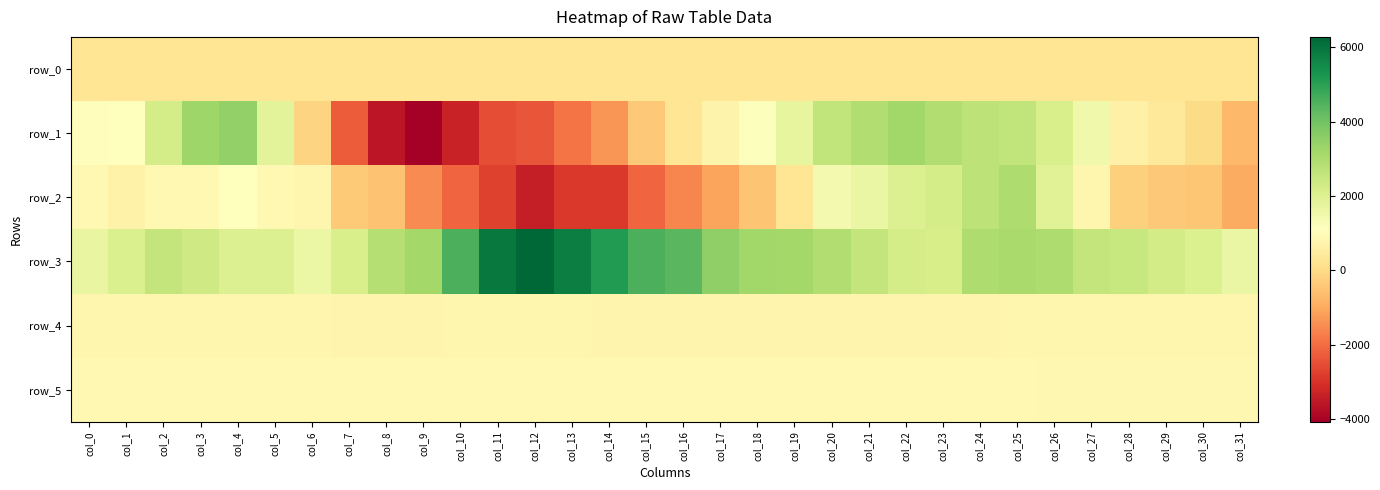

At which category is the sum across all series the highest?

col_25